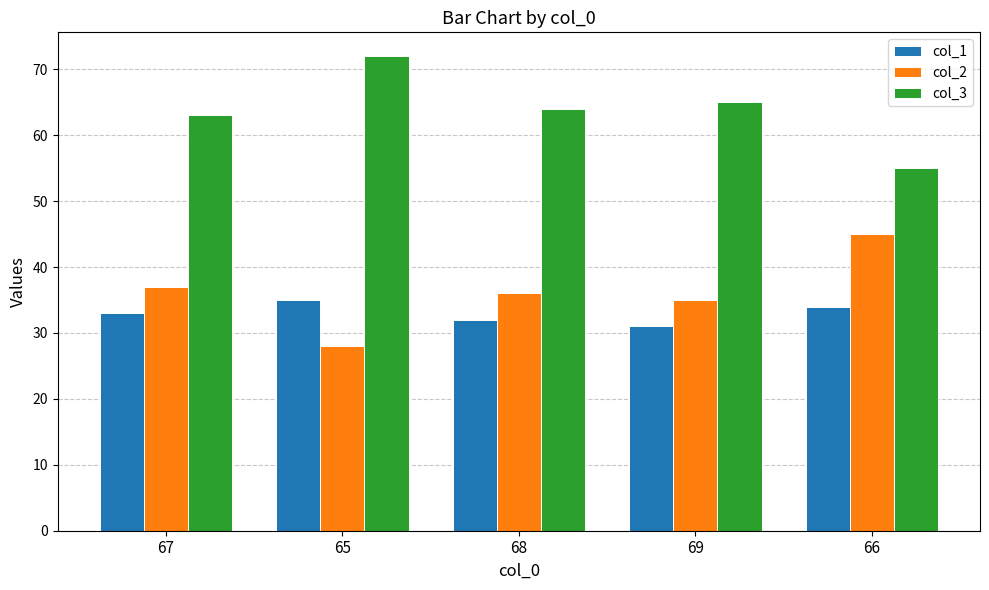

What is the average value of the col_1 series?

33